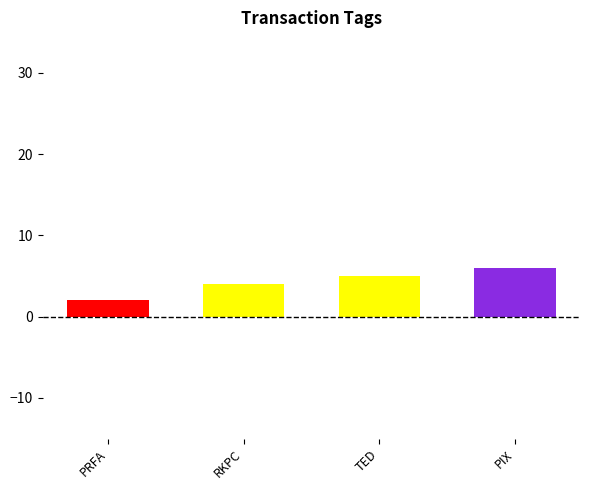

What is the smallest value displayed?

2